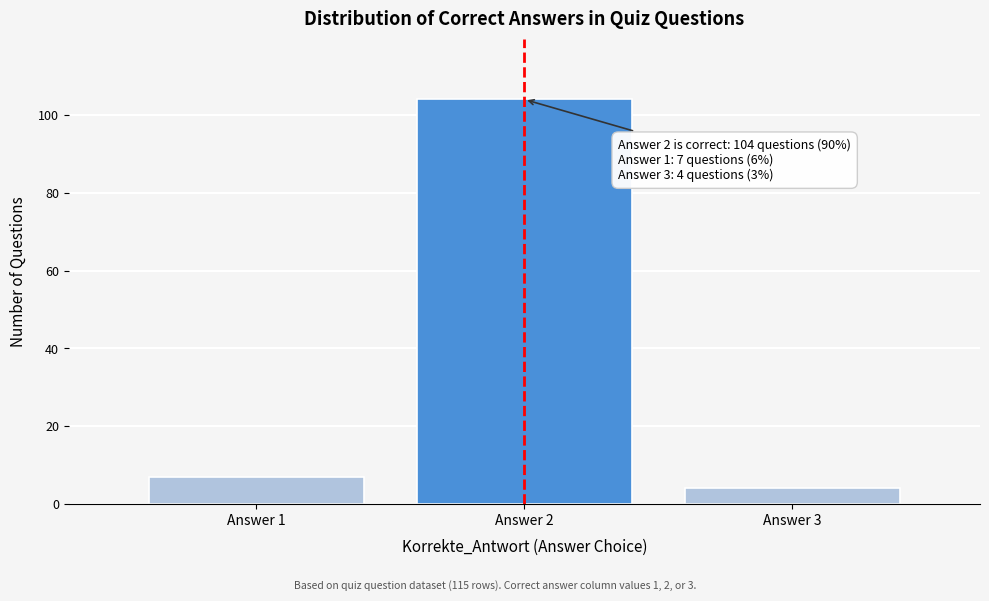

Reading left to right, transcribe all the data shown in this chart.

Answer 1=7	Answer 2=104	Answer 3=4